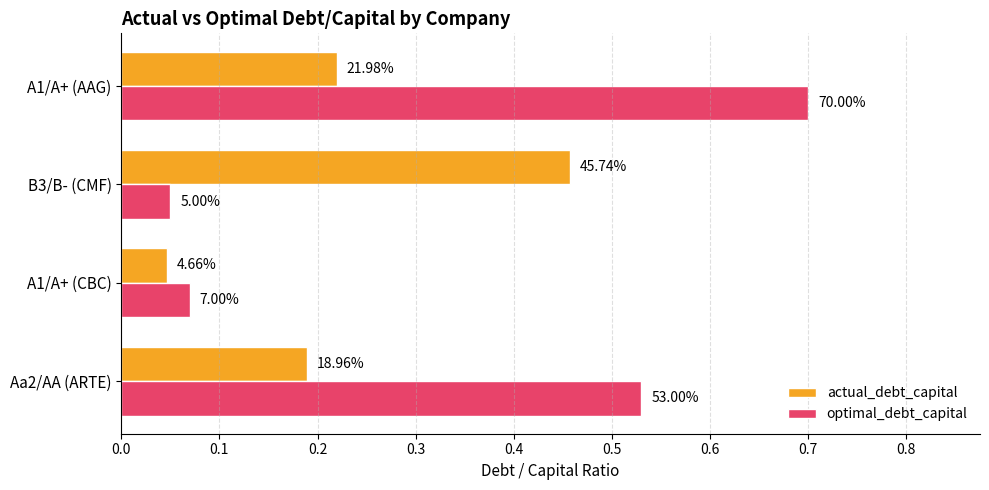

What are all the series names shown in the legend?

actual_debt_capital, optimal_debt_capital